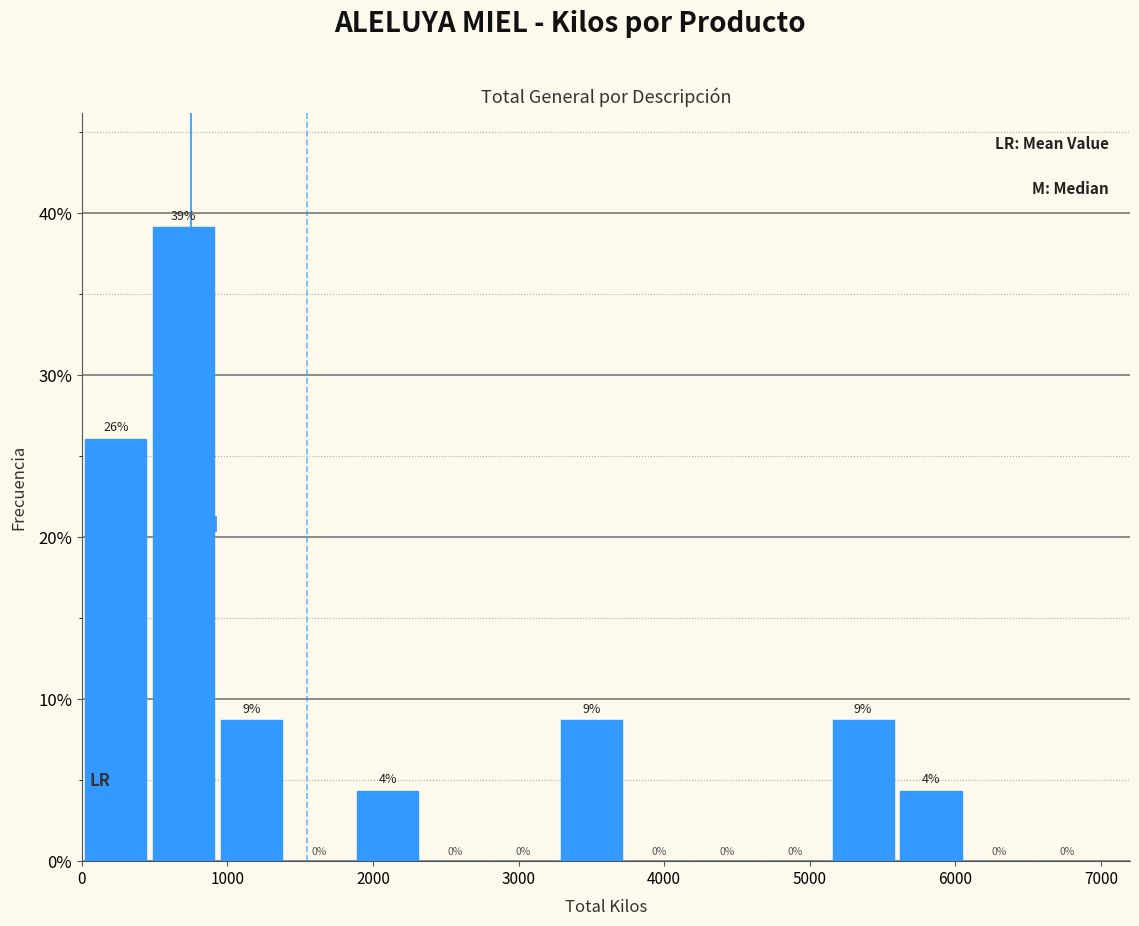

Over which range of the x-axis is the bar tallest?

500 to 900